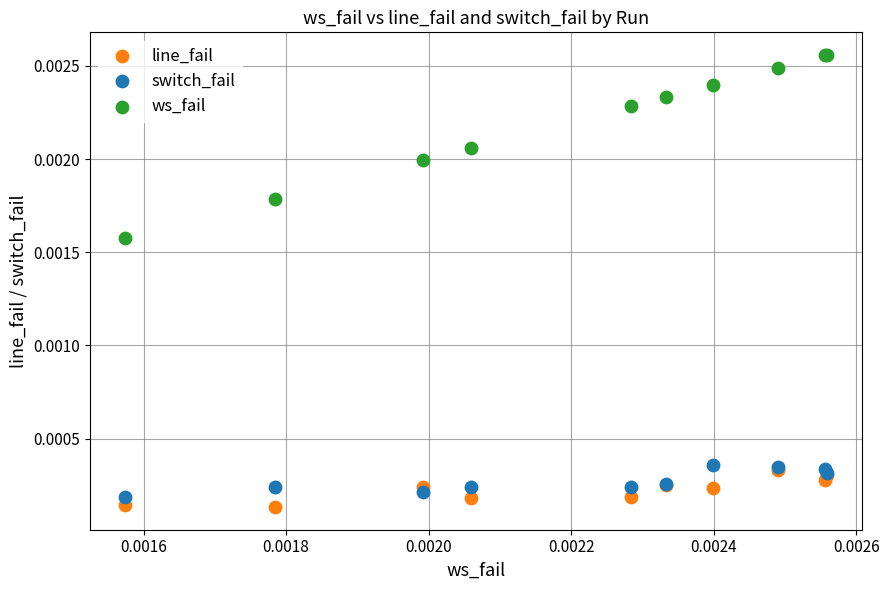

What are all the series names shown in the legend?

line_fail, switch_fail, ws_fail